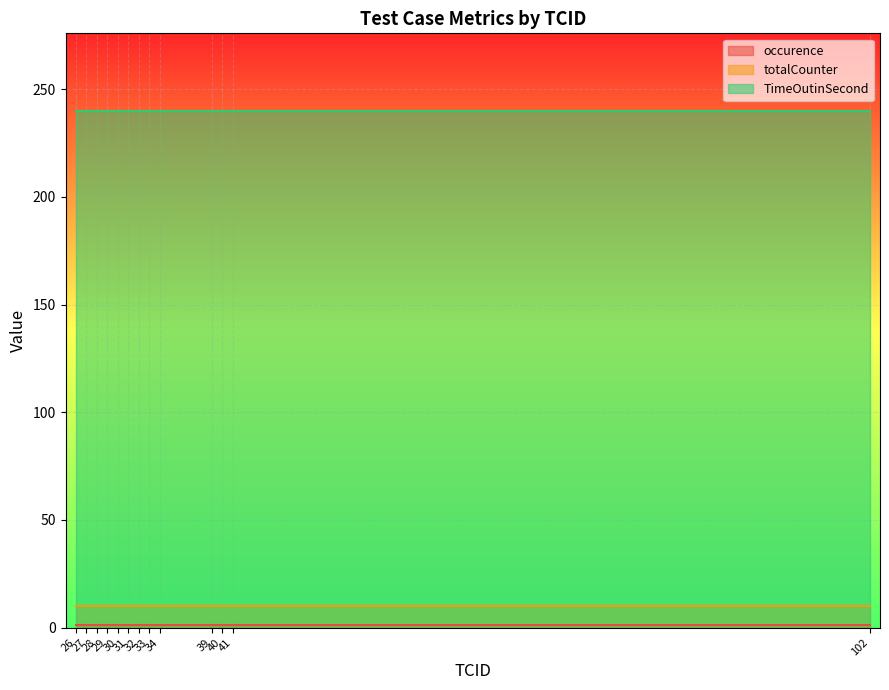

Rank the series by their maximum value, from lowest to highest.

occurence, totalCounter, TimeOutinSecond